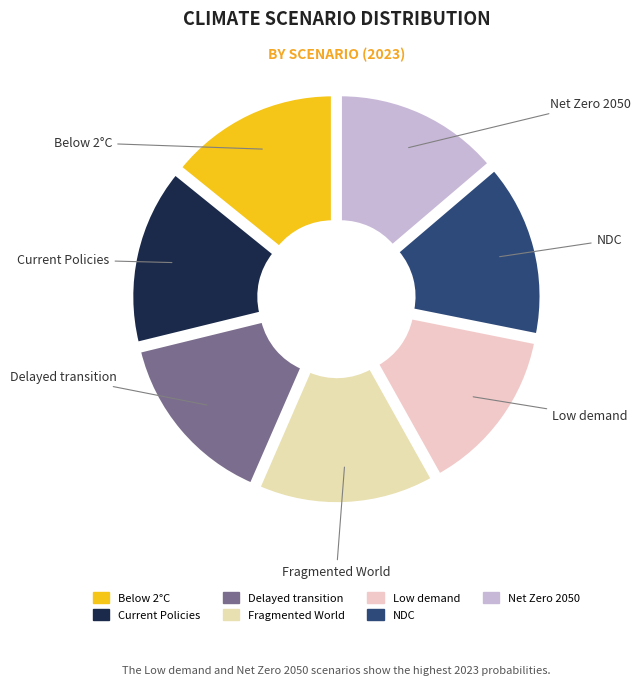

Does Nationally Determined Contributions account for over 50% of the chart?

No